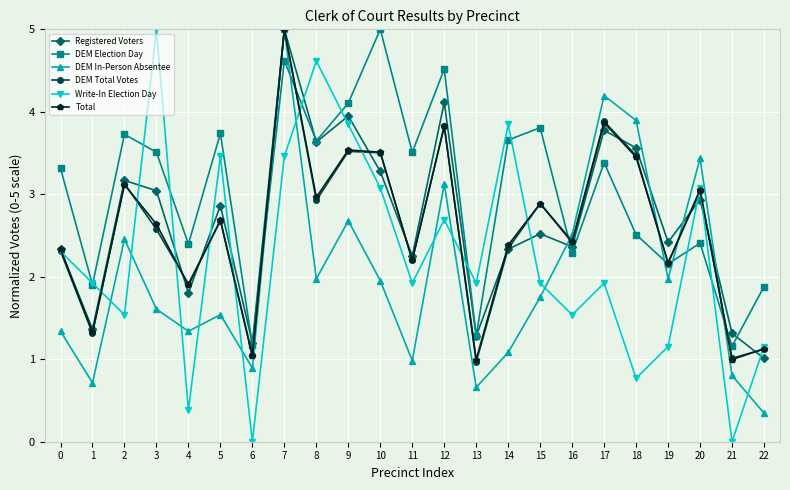

Does the chart display data point markers on the line(s)?

Yes